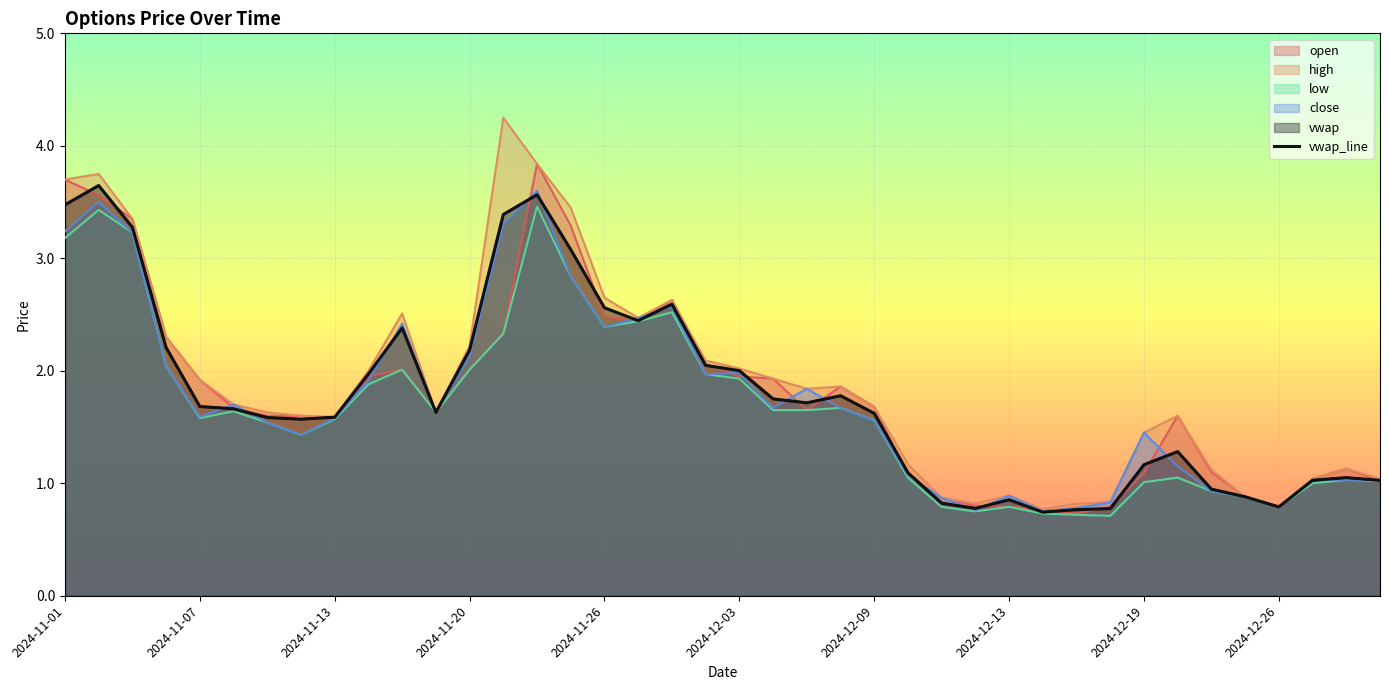

What is the change in value from 2024-12-03 to 34?

-0.7